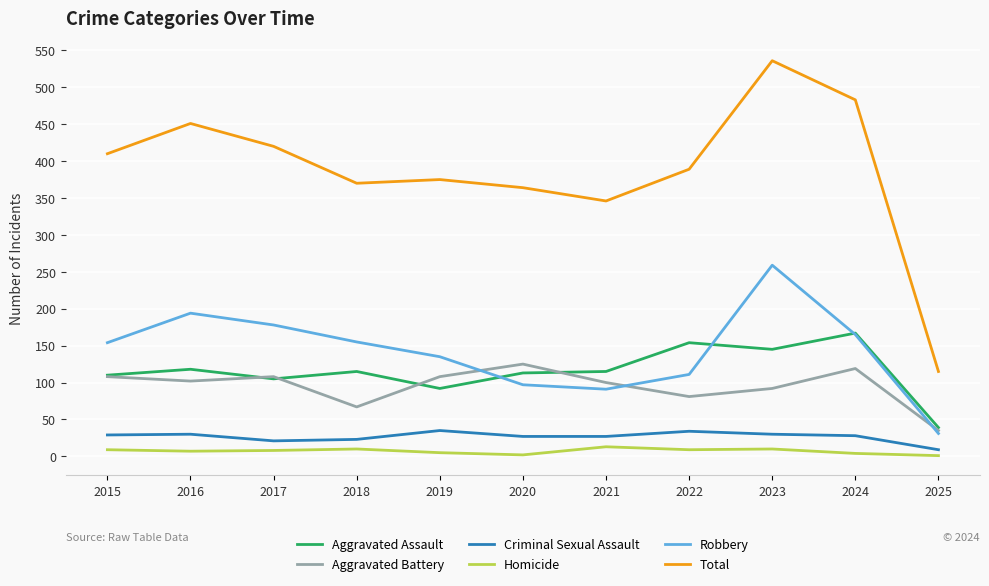

What is the sum of all Homicide values?

78